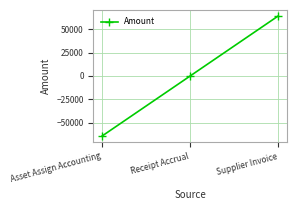

How many data points does each series have?

3